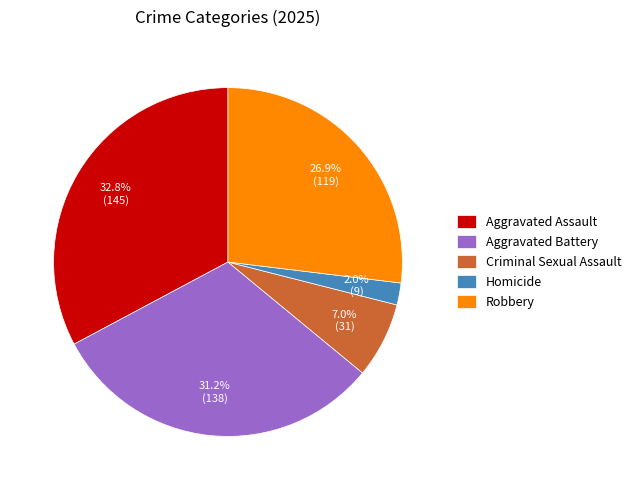

Which slice is the largest?

Aggravated Assault